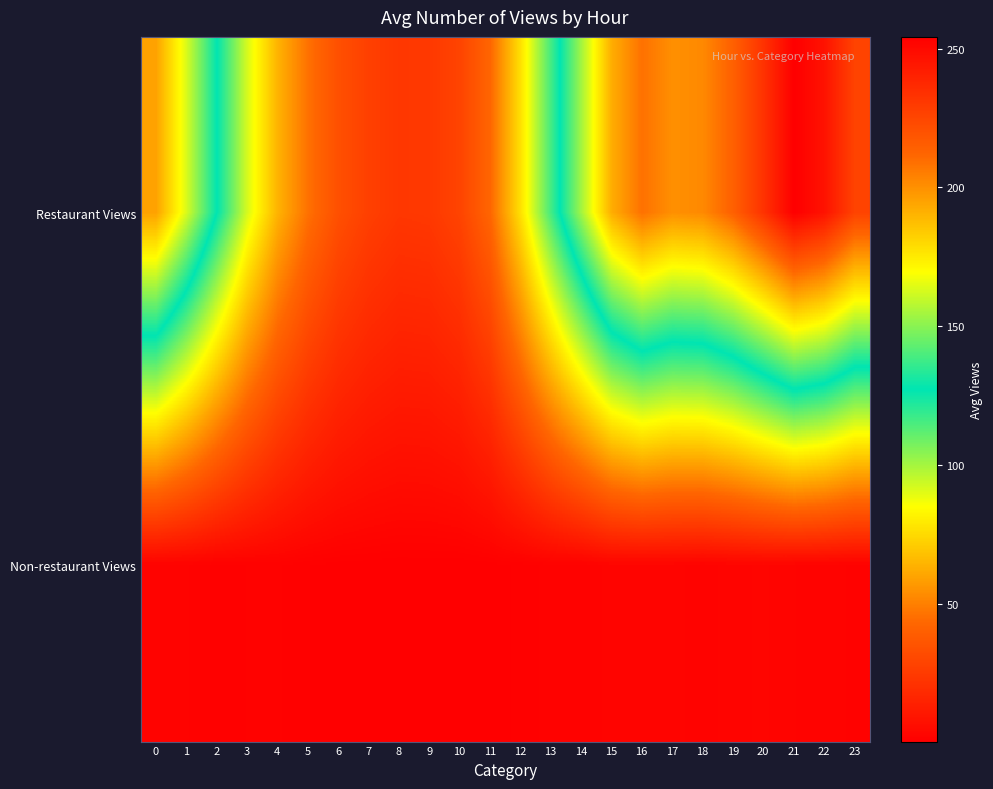

Reading left to right, list all the values displayed in this chart.

row_0: 195.2	163.1	127.4	91.8	64.2	45.9	33.6	26.9	23.4	24.0	28.7	42.6	76.8	116.1	154.1	191.8	208.6	200.2	202.0	214.1	233.2	254.3	246.3	226.3
row_1: 1.9	1.8	1.1	1.3	1.3	0.8	0.5	0.4	0.3	0.3	0.3	0.5	0.9	1.5	1.4	2.6	2.5	2.5	1.9	2.6	2.8	2.3	2.0	1.6